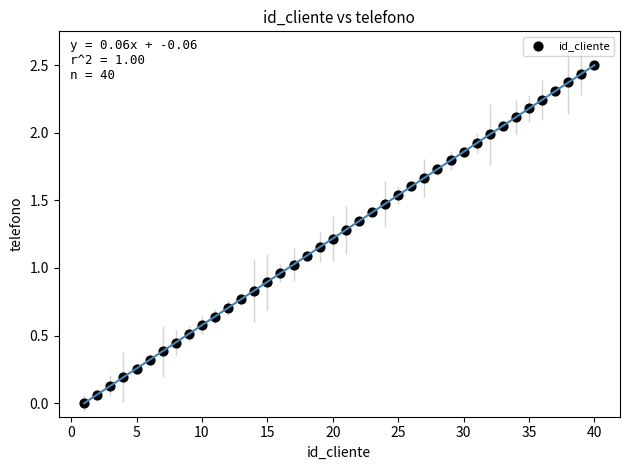

What is the range of X values (max minus min)?

39.0